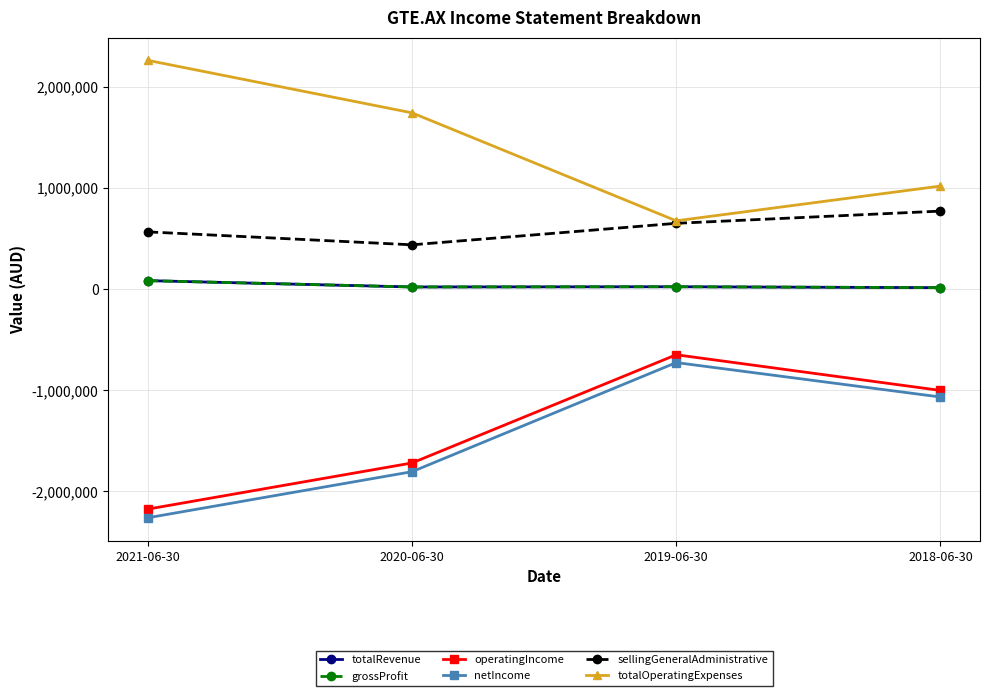

Where is the first local maximum for grossProfit?

2019-06-30